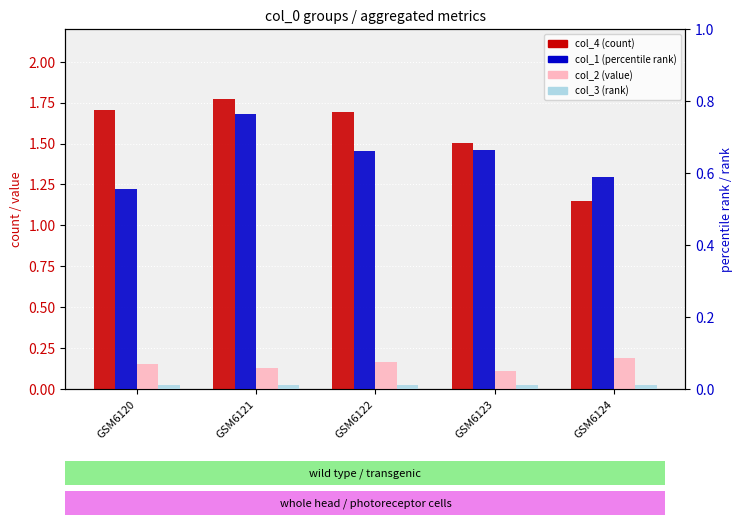

What is the difference between the second highest and second lowest values in the col_4 (count) series?

0.2